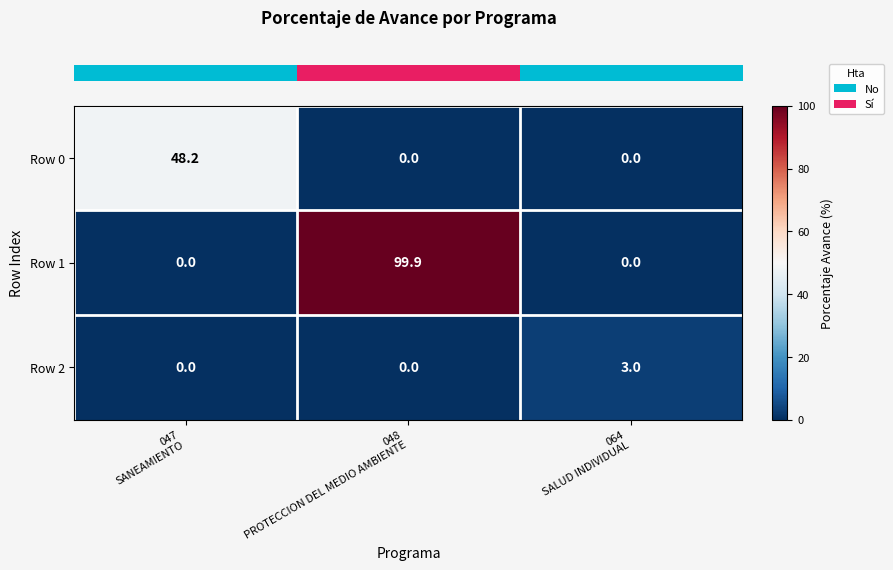

At which category does the chart reach its peak across all series?

048
PROTECCION DEL MEDIO AMBIENTE